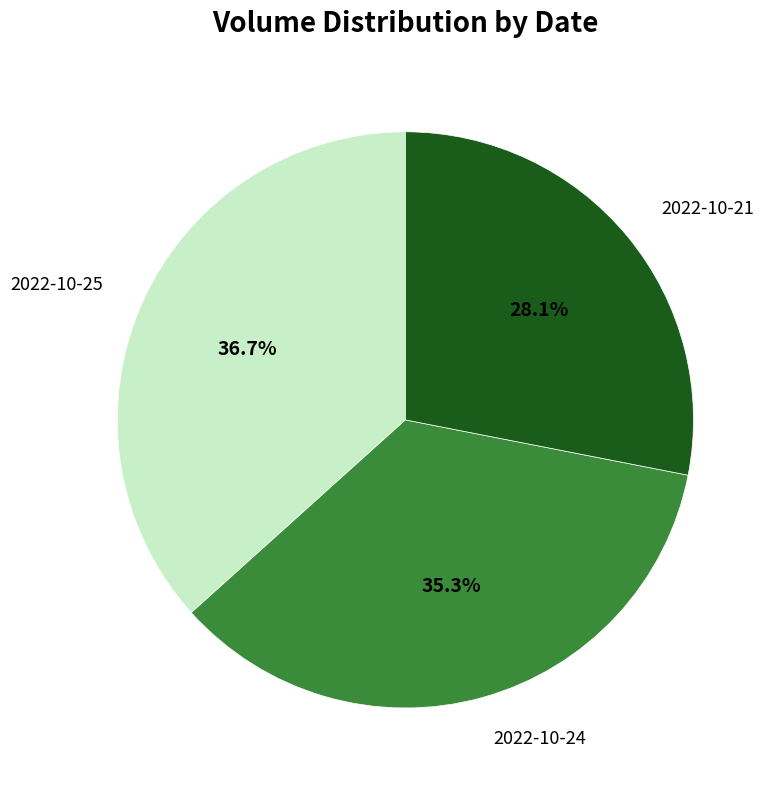

How many segments does this pie chart have?

3